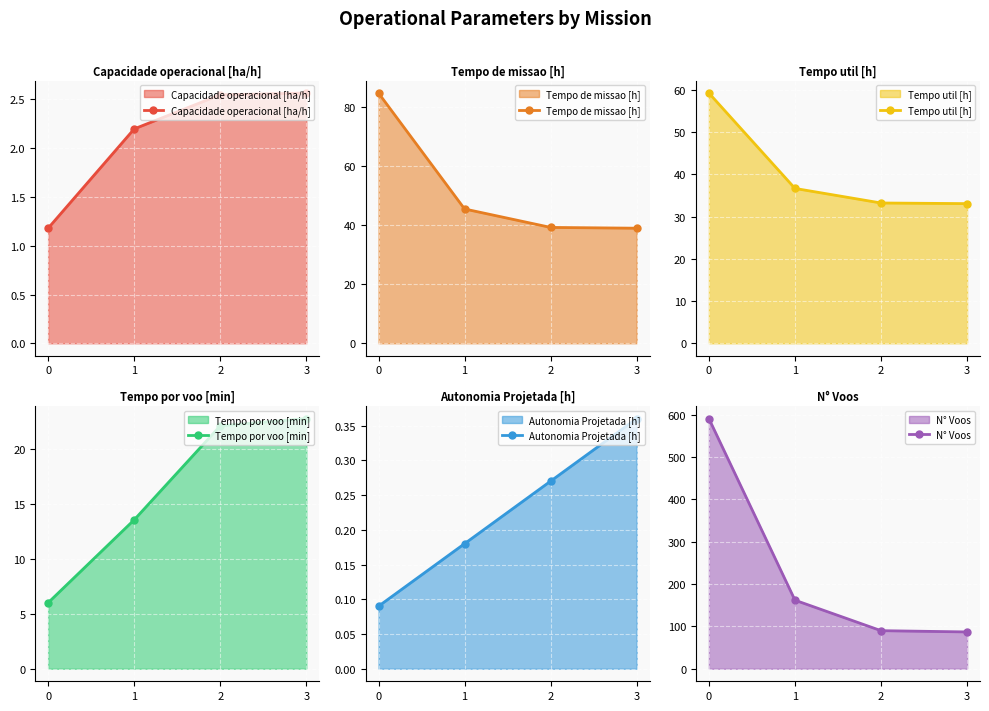

At which label does Capacidade operacional [ha/h] first exceed 2?

1